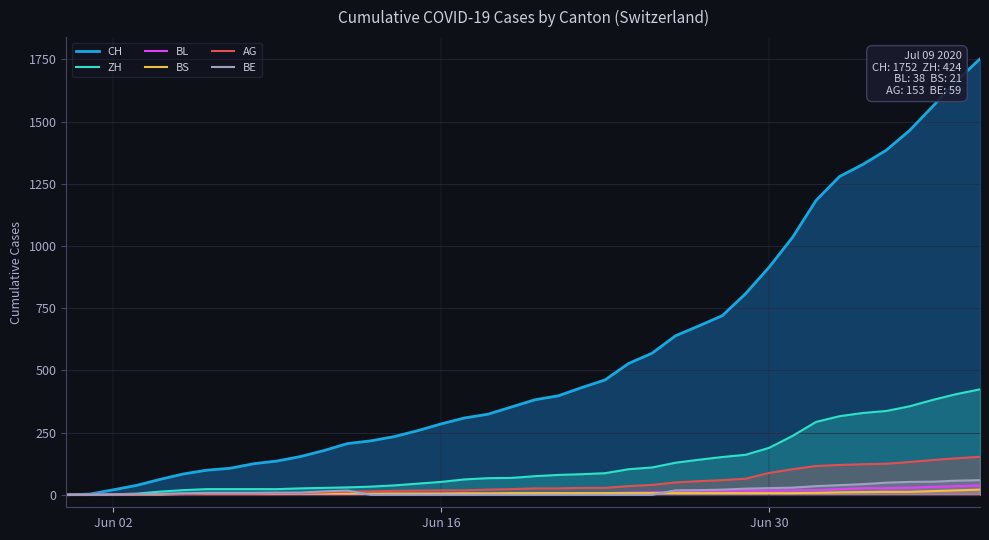

Which series has the largest total across all categories?

CH